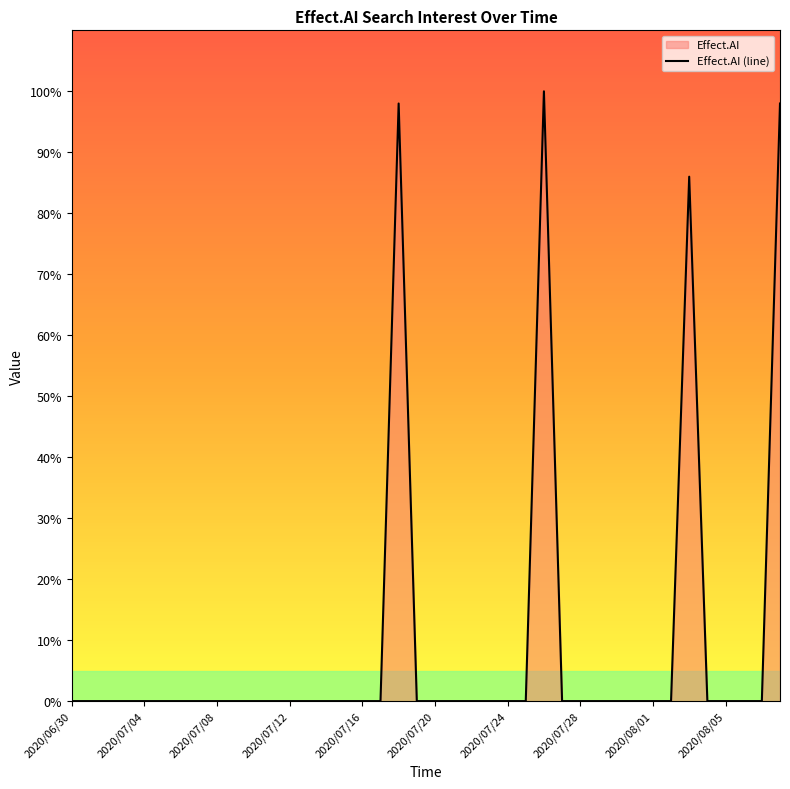

What is the greatest value displayed?

100